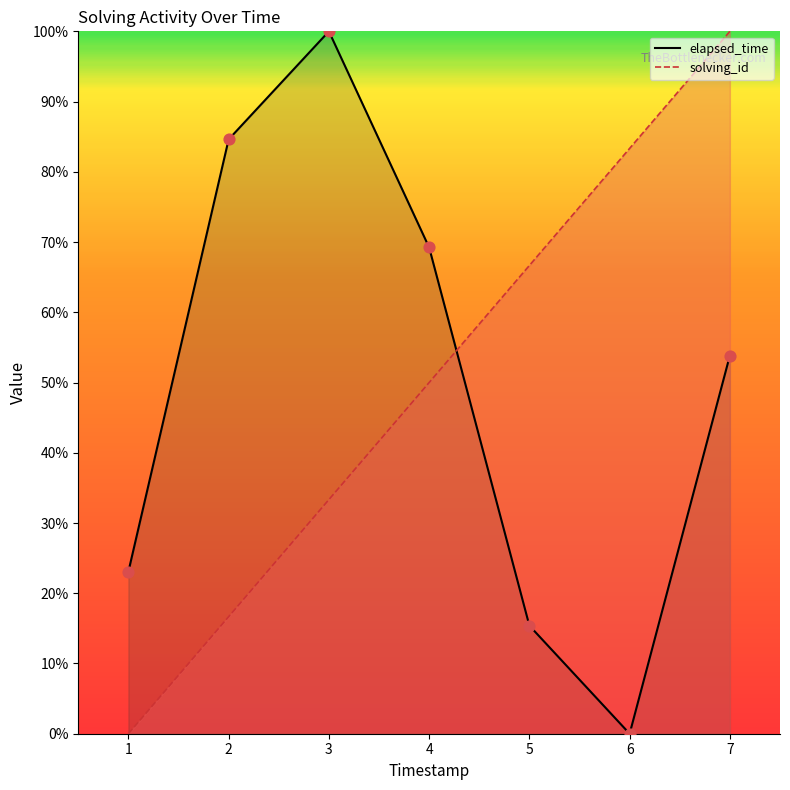

Is the value of elapsed_time at 2 greater than the value of solving_id at 4?

Yes